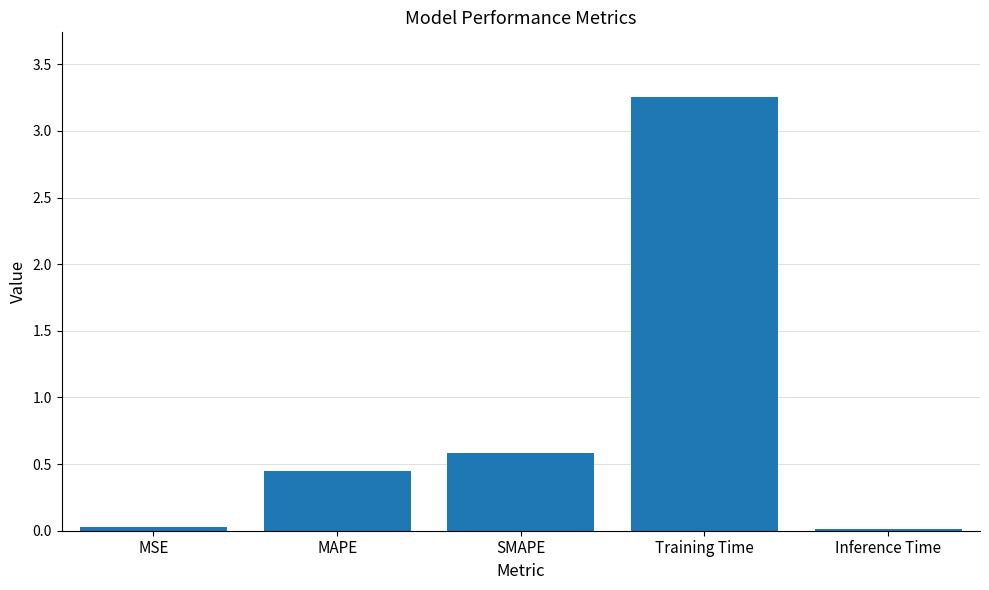

What is the sum of the values at SMAPE and Training Time?

3.8